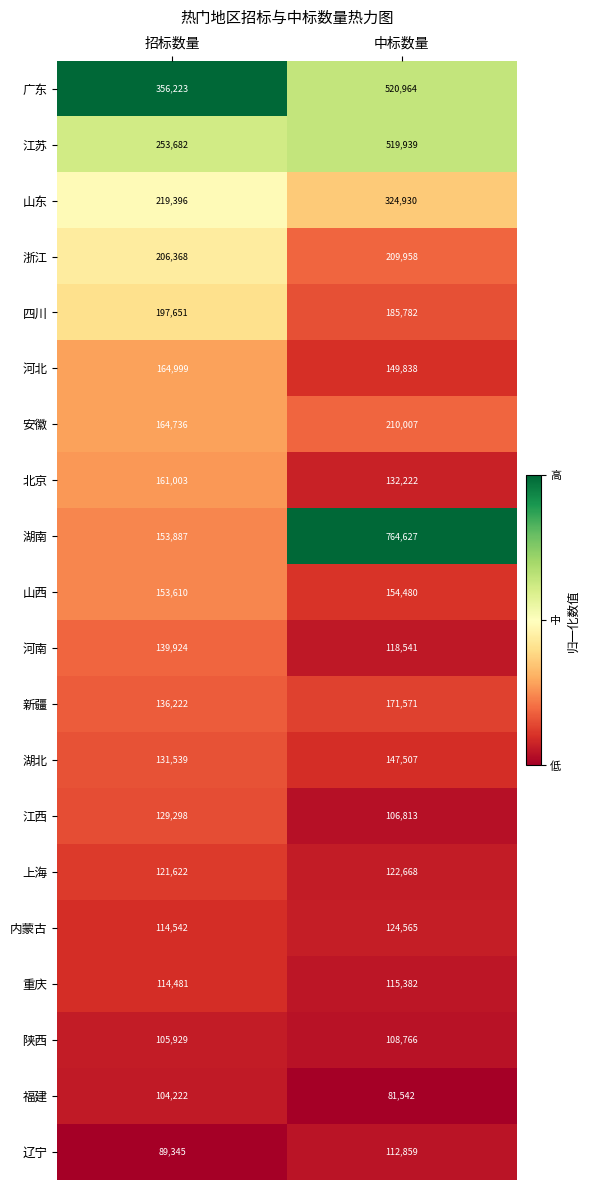

At which category is the sum across all series the highest?

中标数量